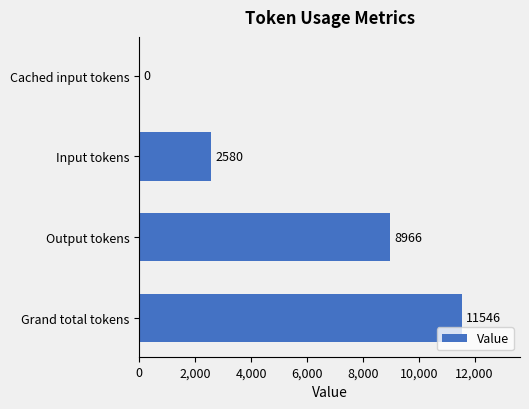

True or false: the data shows -5926 at Cached input tokens.

False